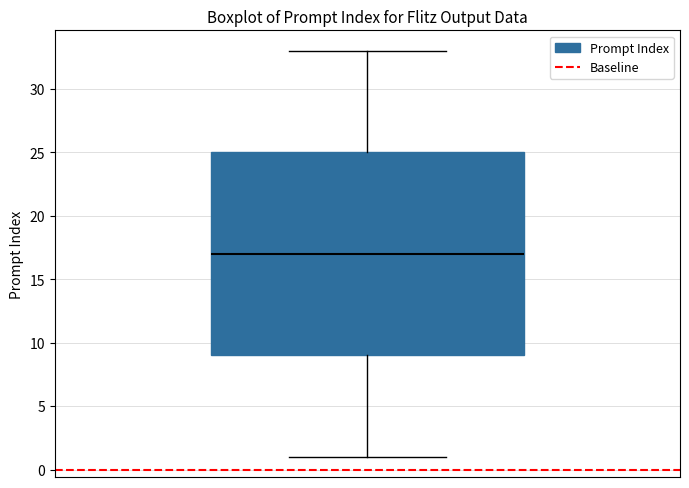

Transcribe this box plot: give where the median line is, the range the box spans, and where the two whiskers end, as read against the y-axis. The values are not printed on the chart, so give them approximately, as read against the axis.

median 17, box 9 to 25, whiskers 1 to 33